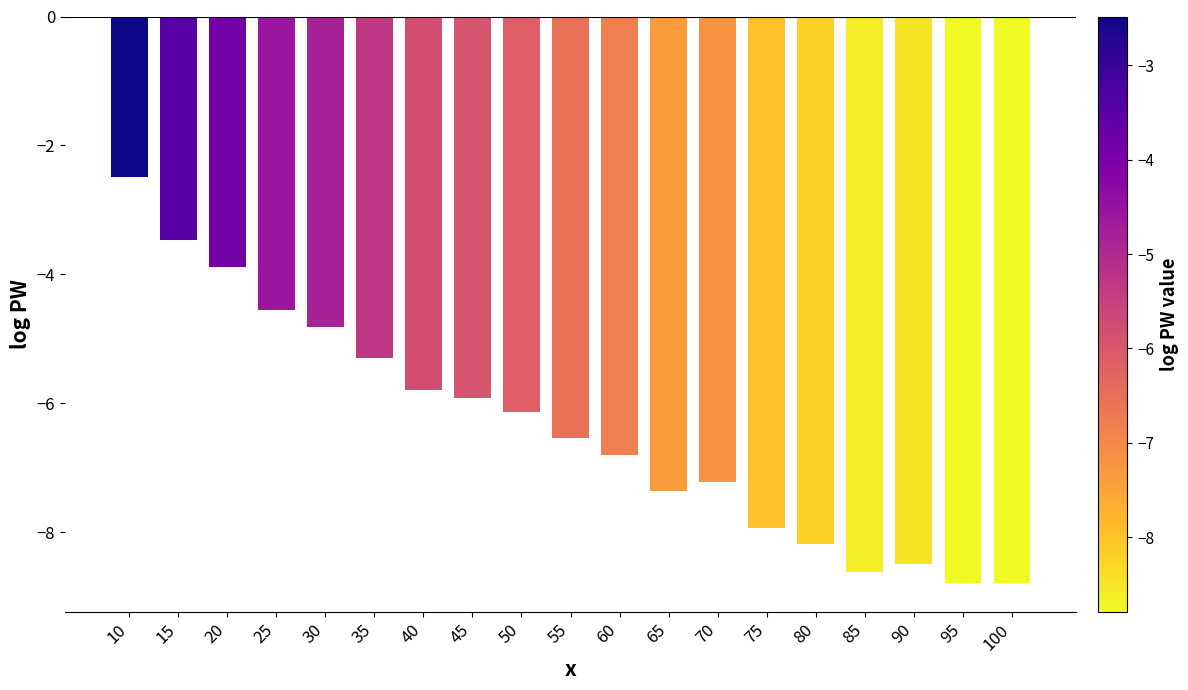

Is it true that the value at 85 is -8.6?

True